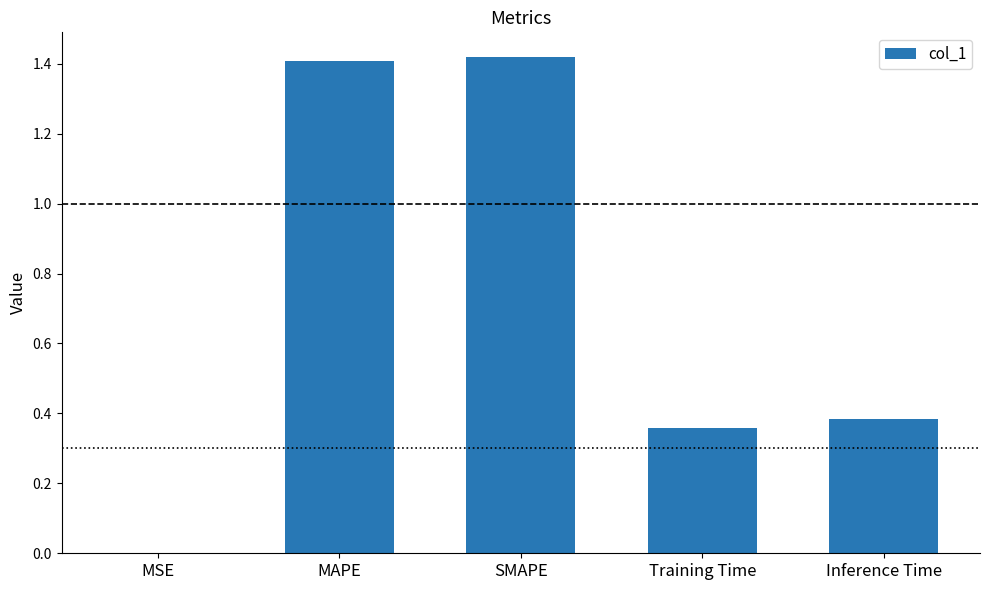

Are the bars horizontal?

No